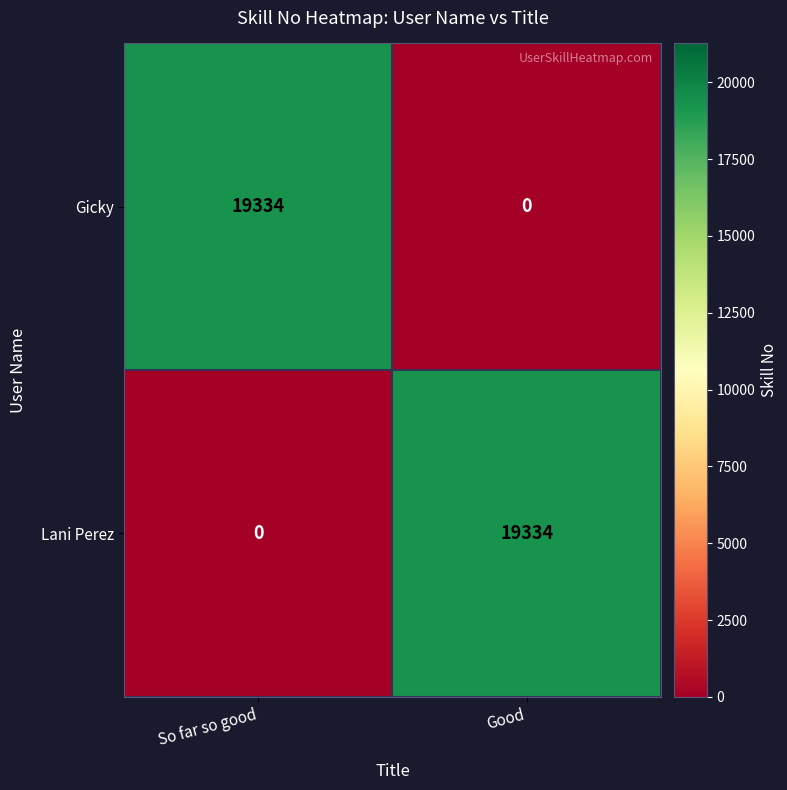

What is the difference between the Gicky values at So far so good and Good?

19334